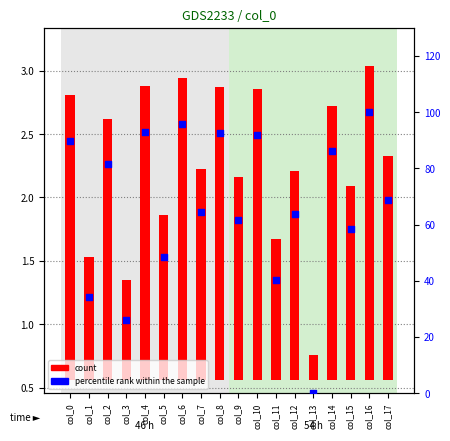

Which series has the largest Y range (max minus min)?

percentile rank within the sample